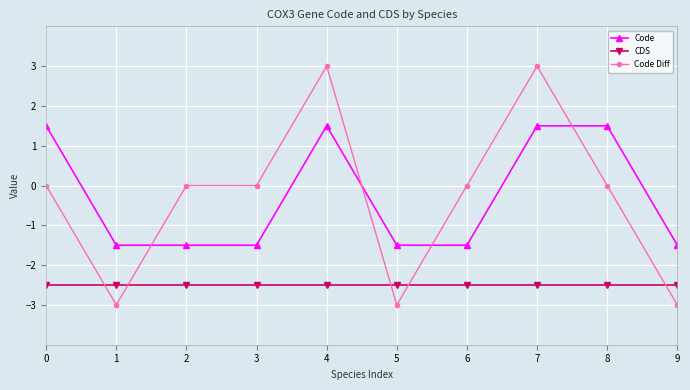

What is the spread (max minus min) of values at 5?

1.5